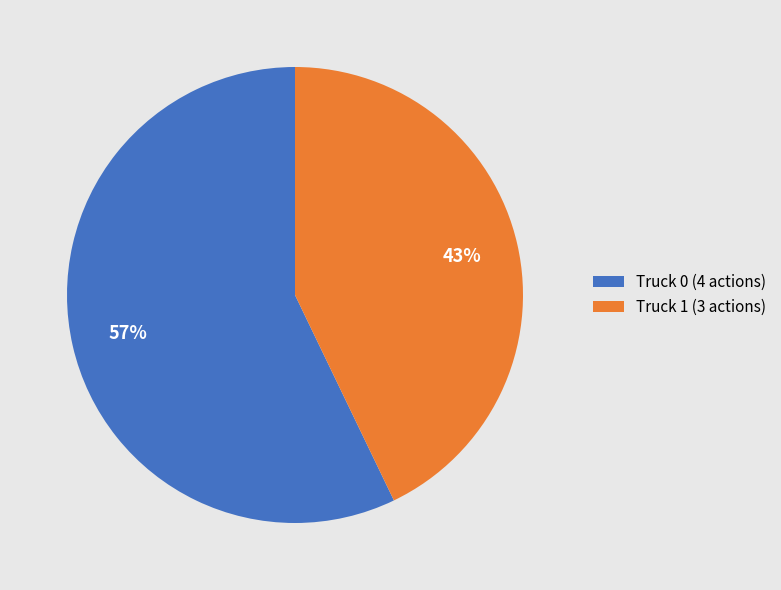

How many slices are in this pie chart?

2